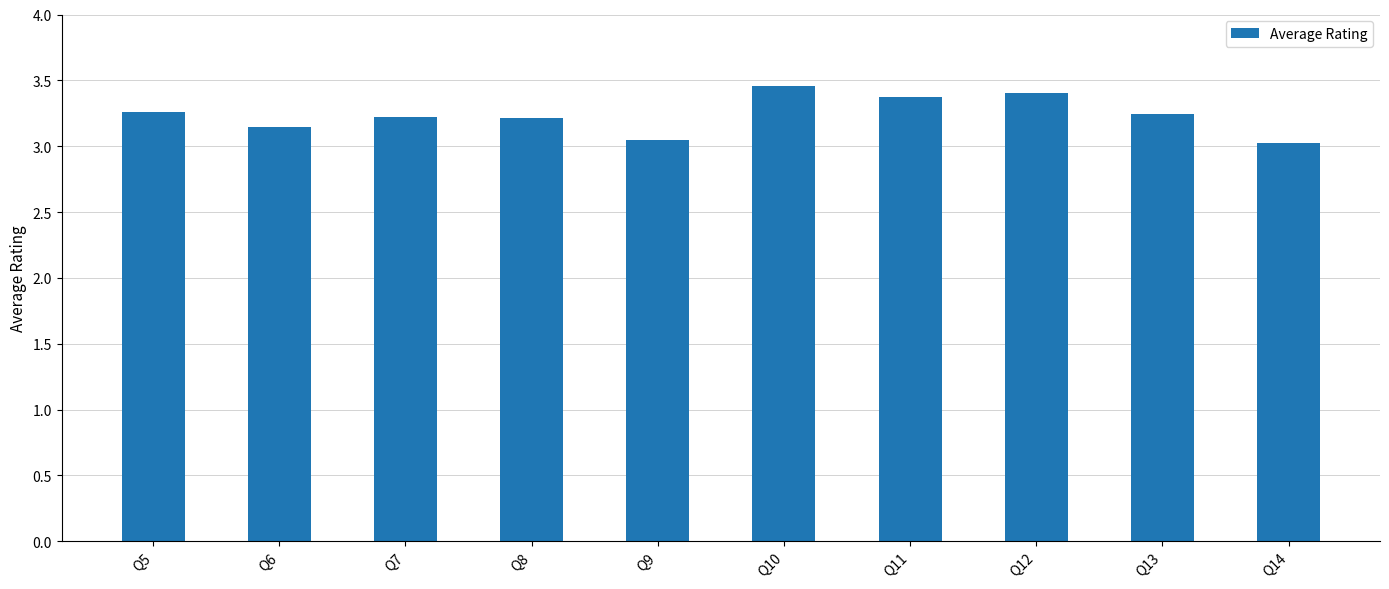

What is the value of the 1st bar from the left?

3.3